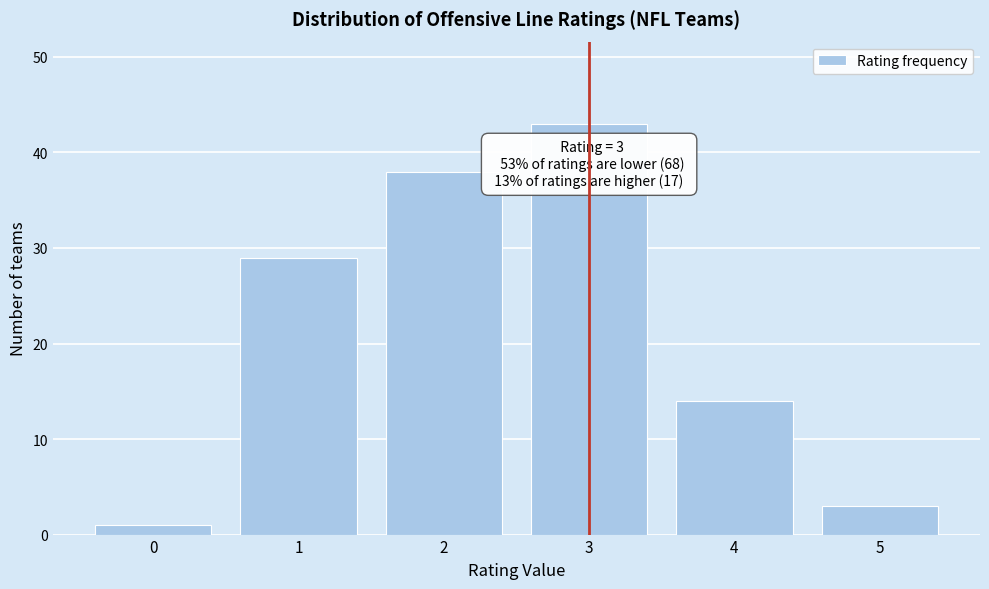

Reading right to left, transcribe all the data shown in this chart.

3	14	43	38	29	1